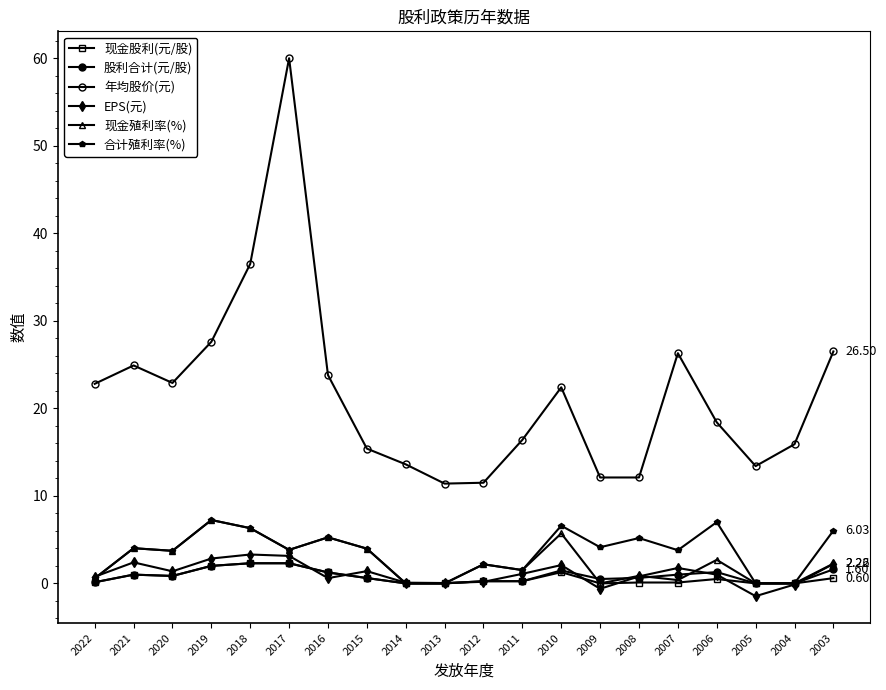

Does the chart have visible grid lines?

No